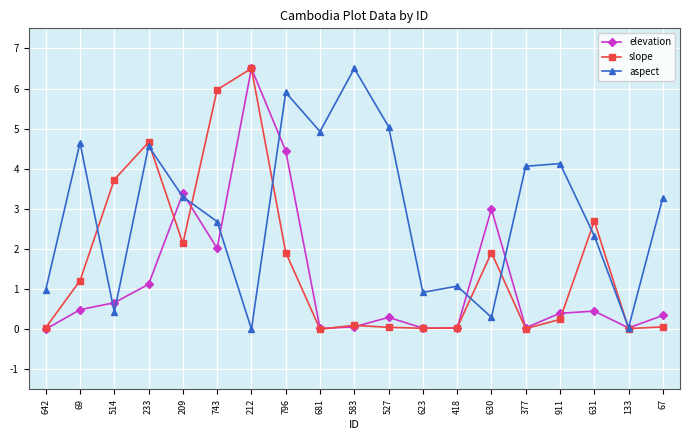

In slope, how many points are higher than both neighbors (excluding endpoints)?

5